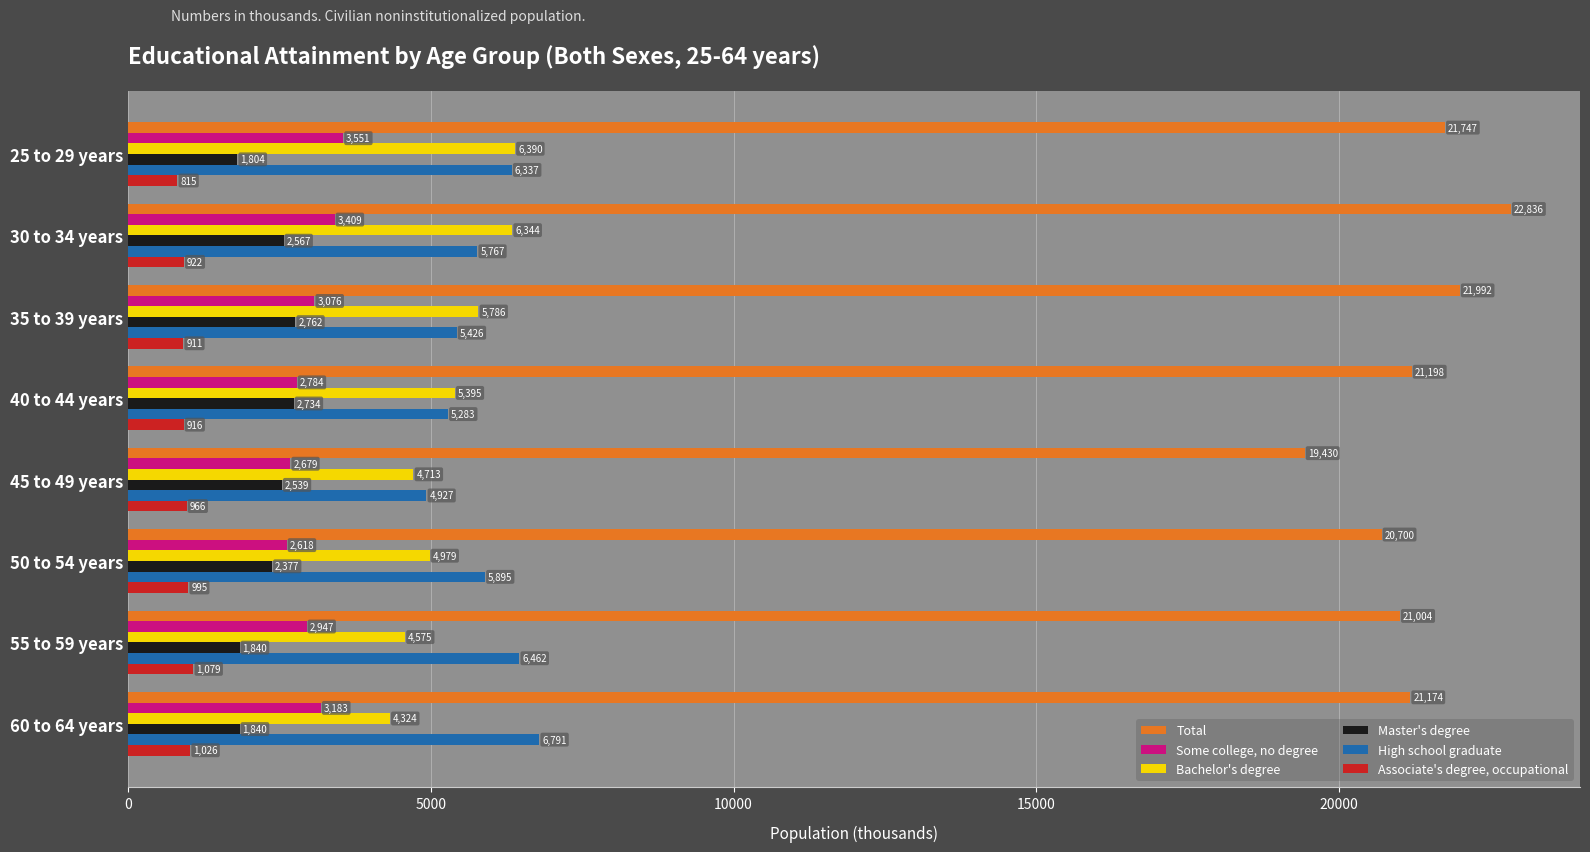

List the series in order of their peak value, lowest first.

Associate's degree, occupational, Master's degree, Some college, no degree, Bachelor's degree, High school graduate, Total